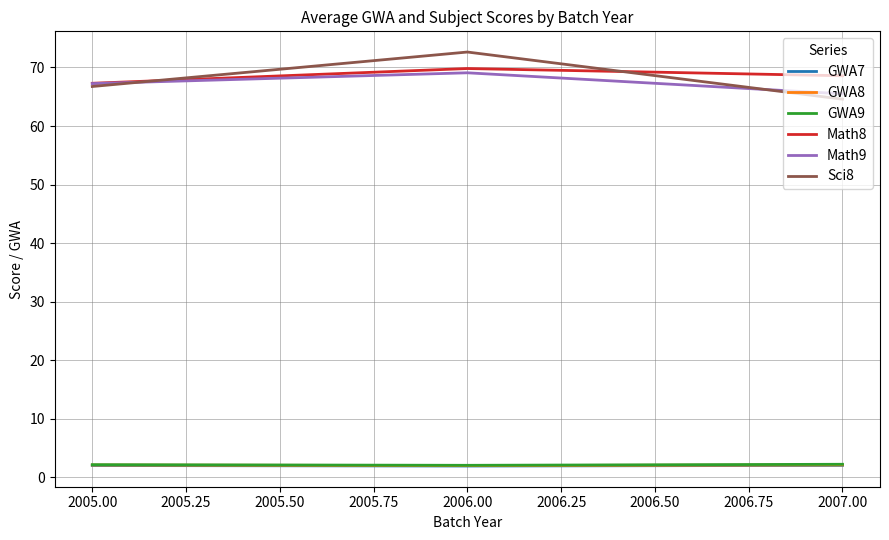

Which series has the widest spread of values?

Sci8